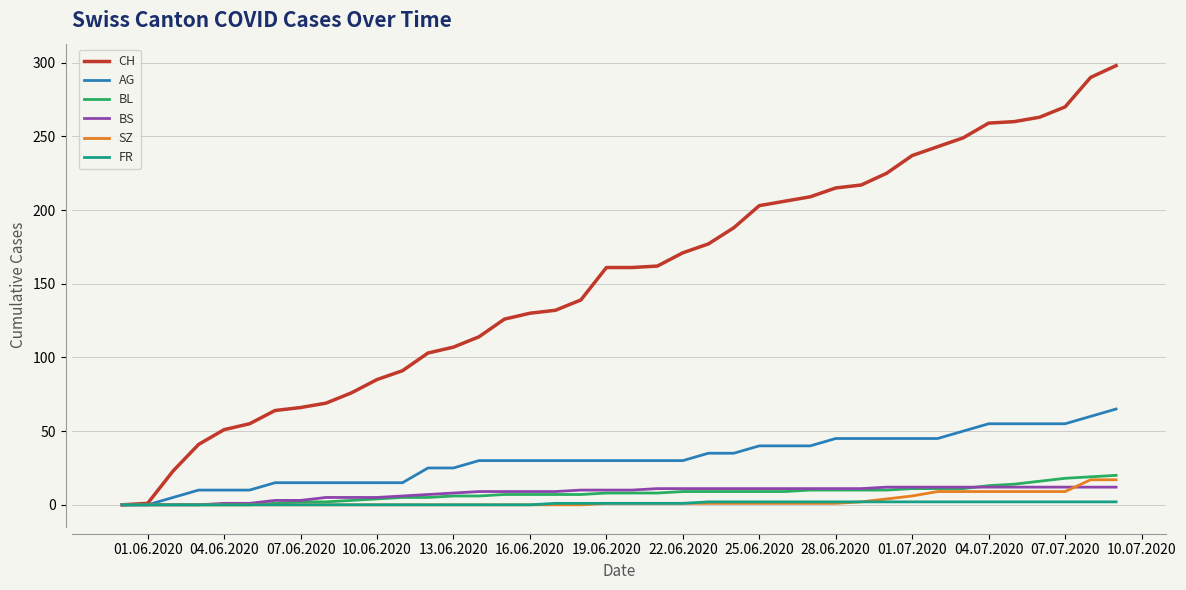

What is the greatest value displayed?

298